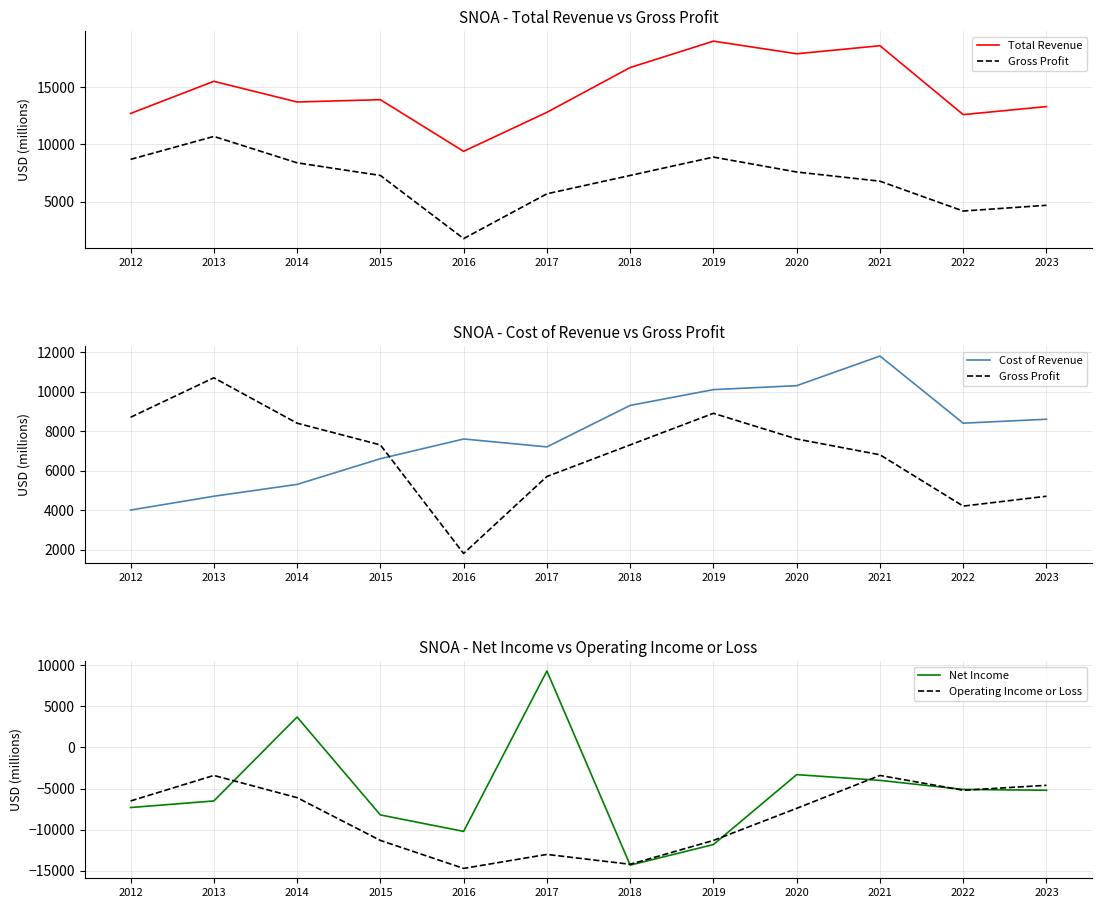

At how many categories does at least one series exceed -10241?

12